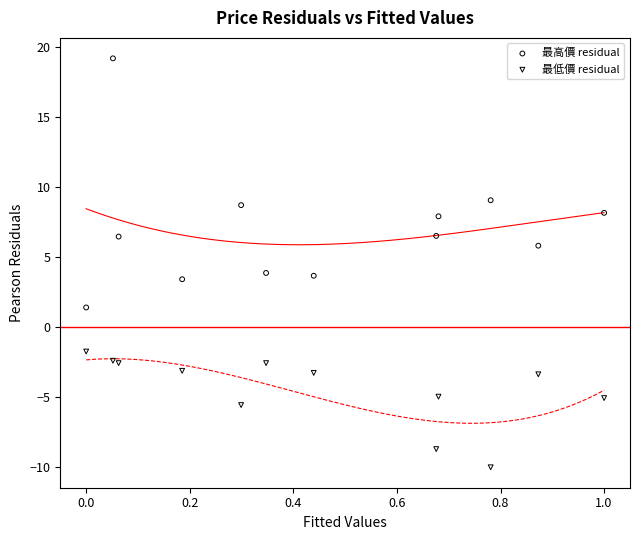

Which series contains the lowest Y value?

最低價 residual